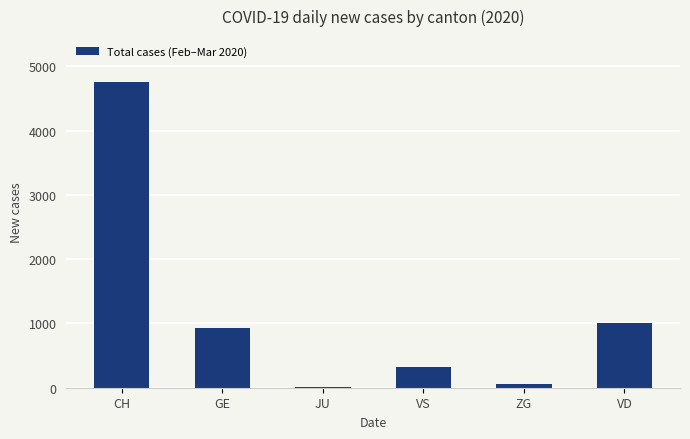

Reading right to left, transcribe all the data shown in this chart.

VD=1005	ZG=59	VS=320	JU=9	GE=928	CH=4755